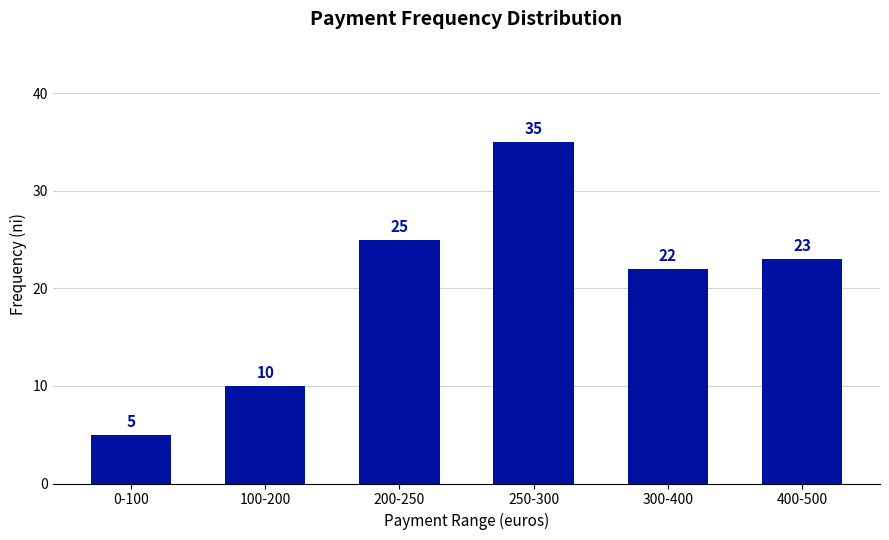

What is the difference between the values at 200-250 and 250-300?

10